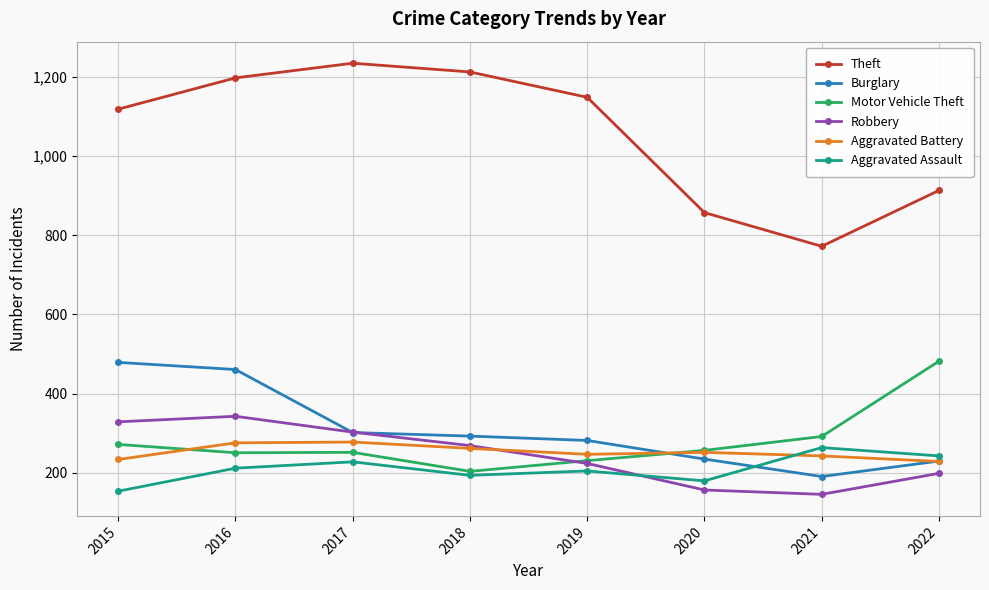

Which category has the lowest value in the Motor Vehicle Theft series?

2018